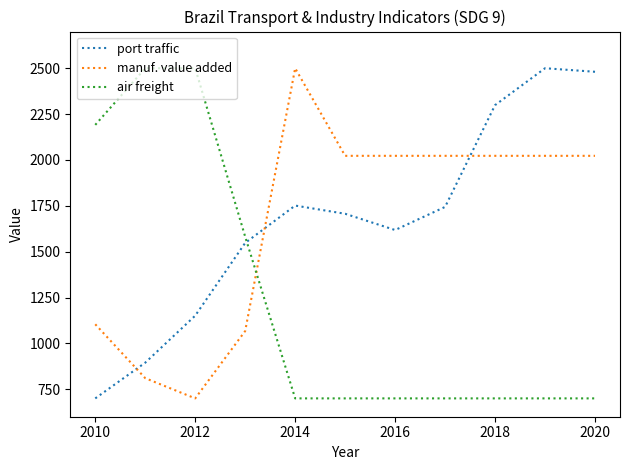

True or false: port traffic and air freight intersect in this chart.

True